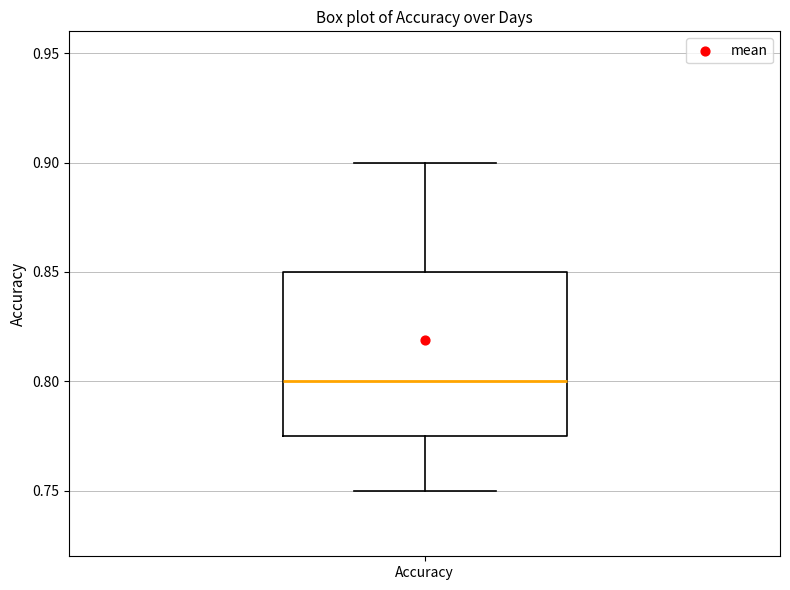

Transcribe this box plot: give where the median line is, the range the box spans, and where the two whiskers end, as read against the y-axis. The values are not printed on the chart, so give them approximately, as read against the axis.

median 0.800, box 0.775 to 0.850, whiskers 0.750 to 0.900